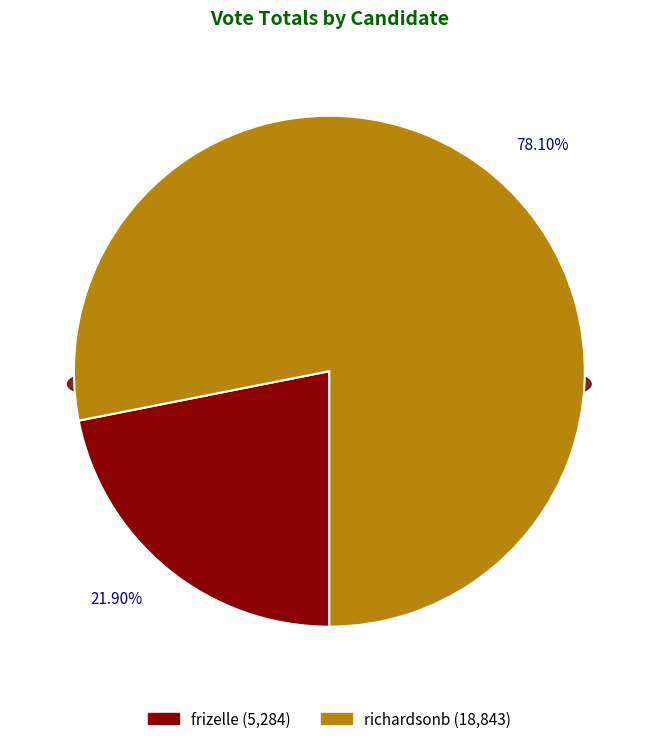

Which slice represents more than half of the pie?

richardsonb